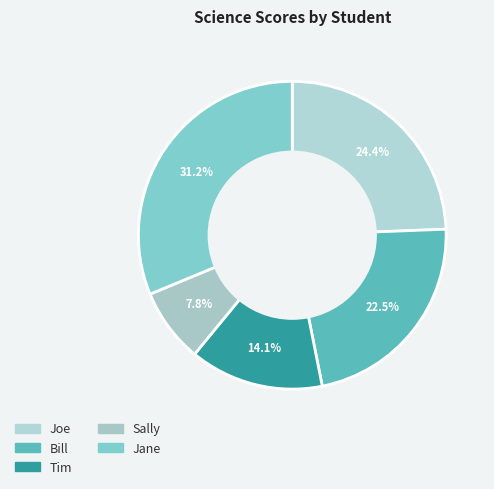

Is the sum of Jane and Sally greater than half?

No